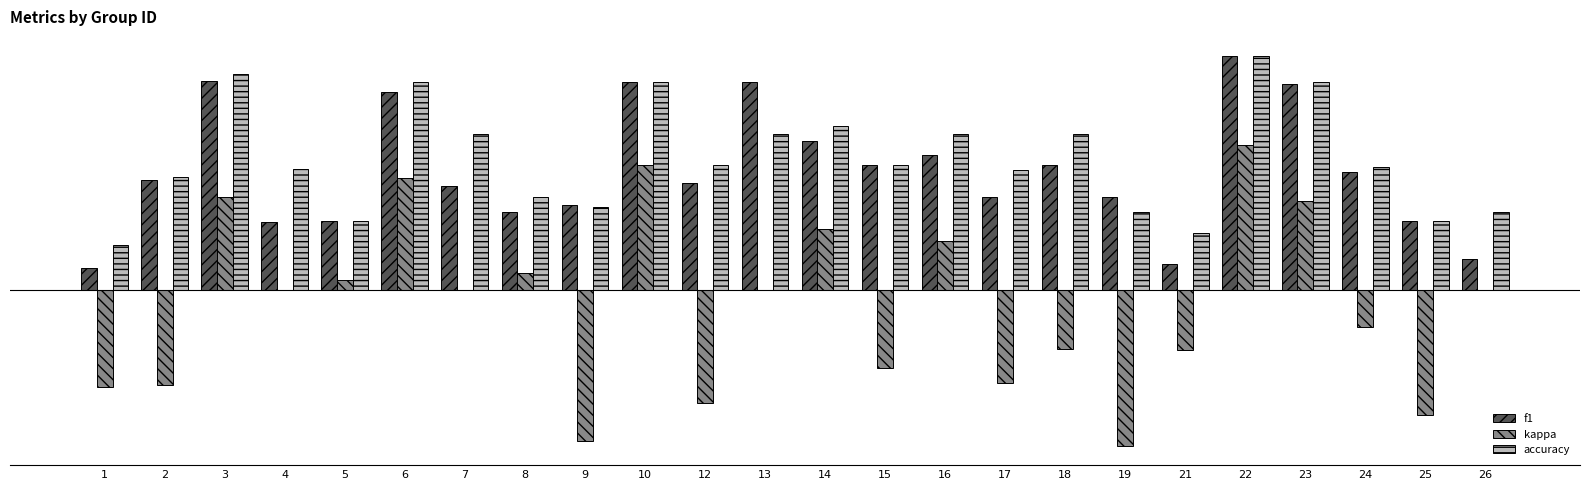

What are all the series names shown in the legend?

f1, kappa, accuracy